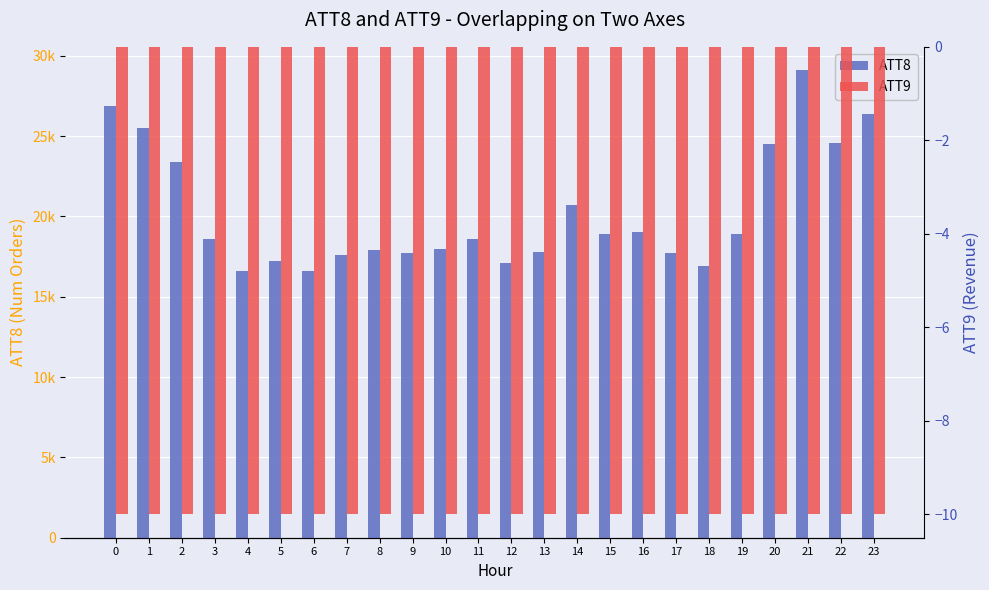

At how many categories does at least one series exceed 27722?

1